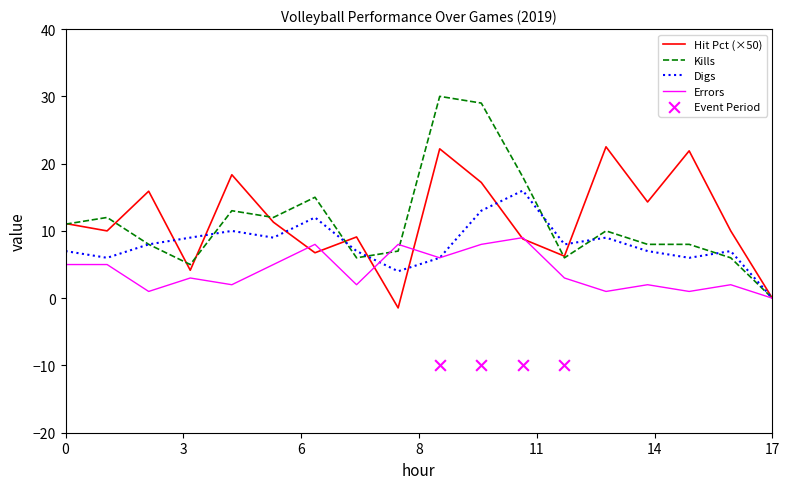

The value of Hit Pct (×50) at 0 is 19.9. True or false?

False